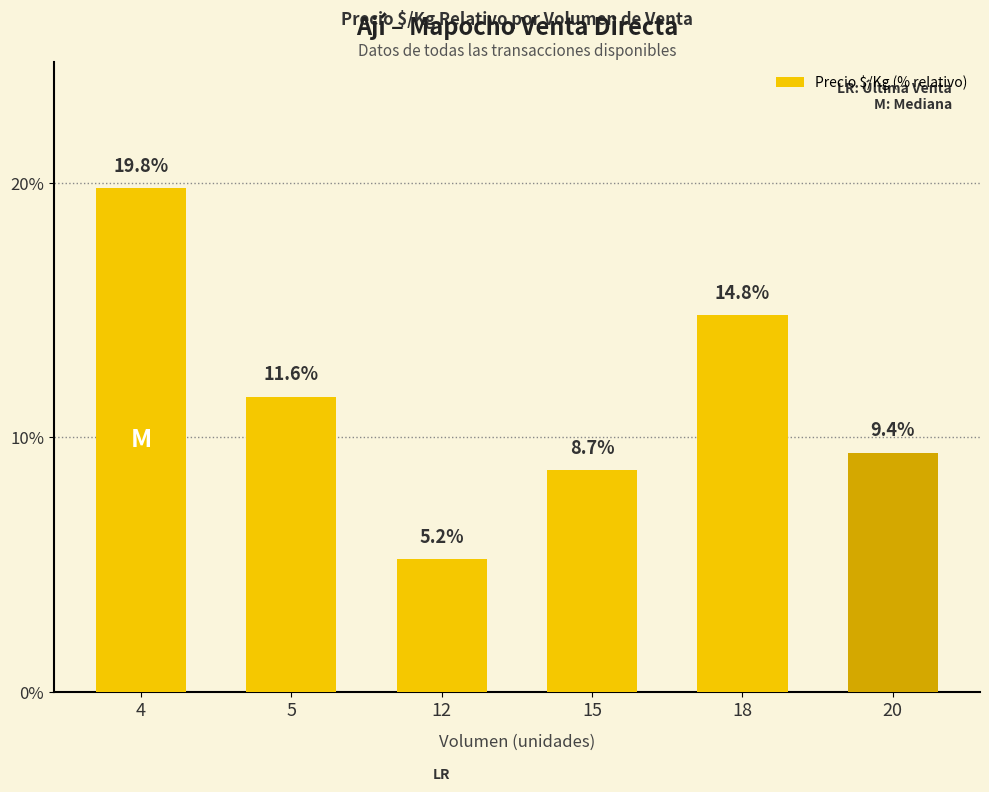

Rank the categories by value from highest to lowest.

4, 18, 5, 20, 15, 12